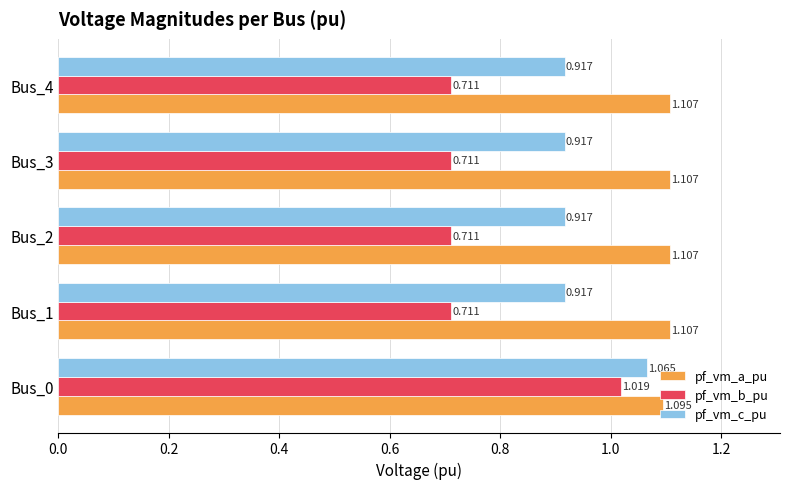

Is the value of pf_vm_c_pu at Bus_3 greater than the value of pf_vm_b_pu at Bus_1?

Yes